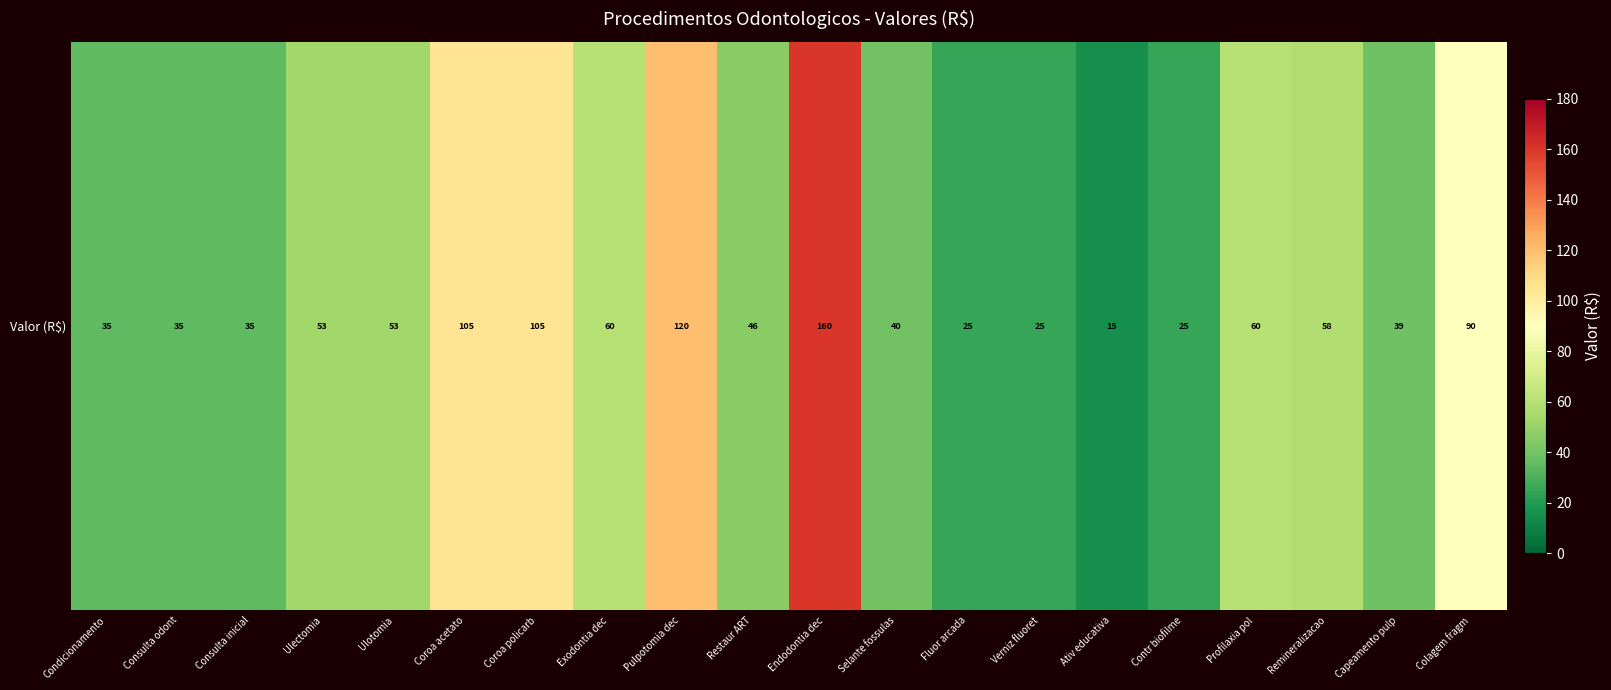

What is the approximate value at Coroa acetato, to the nearest 50?

100